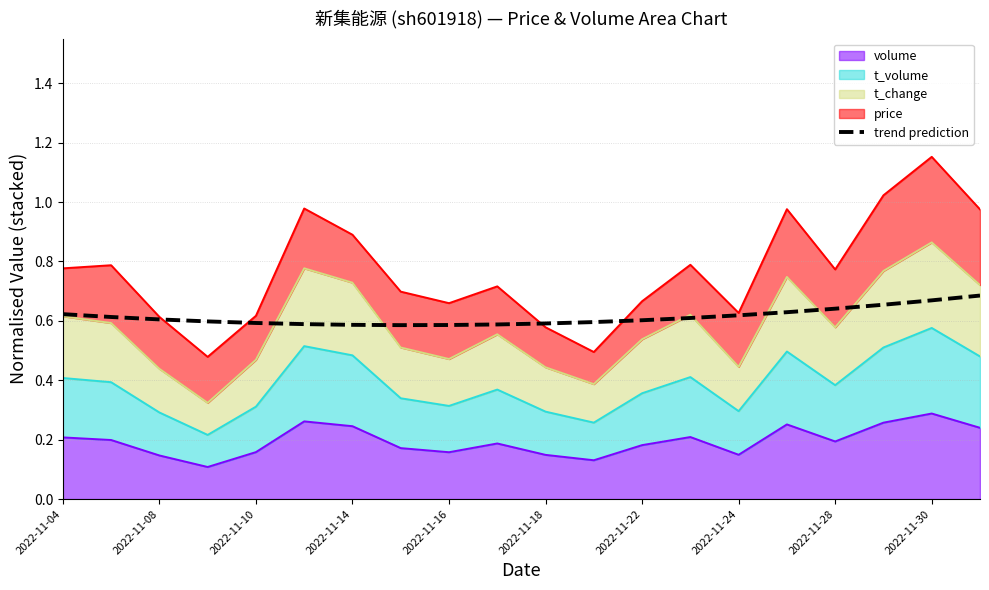

What position from the left is 11?

12